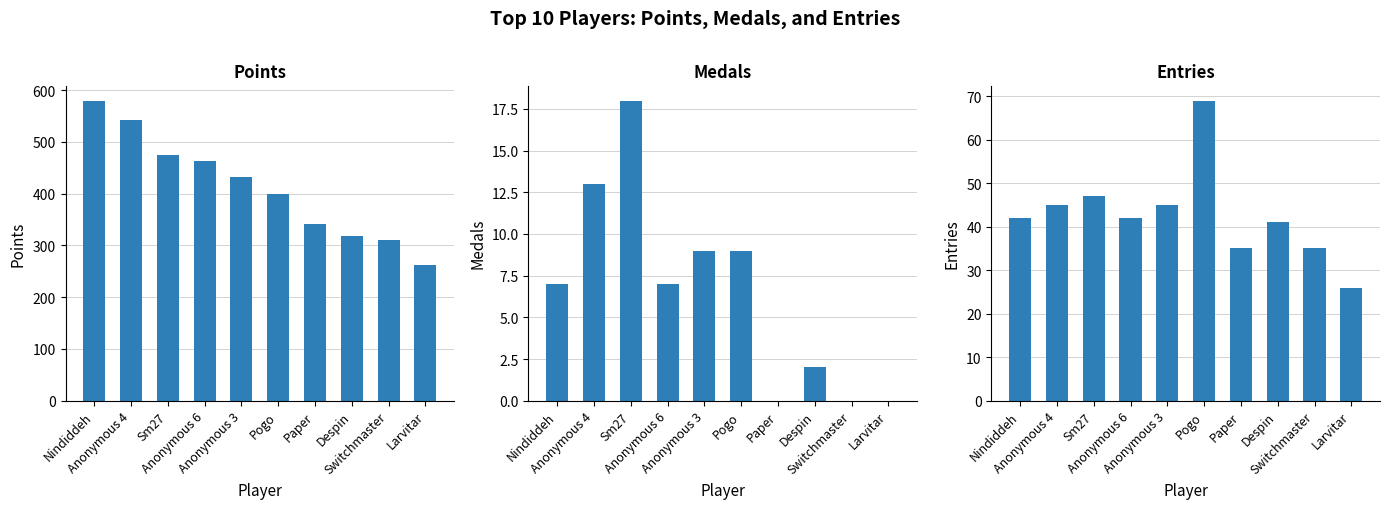

Are the bars horizontal?

No